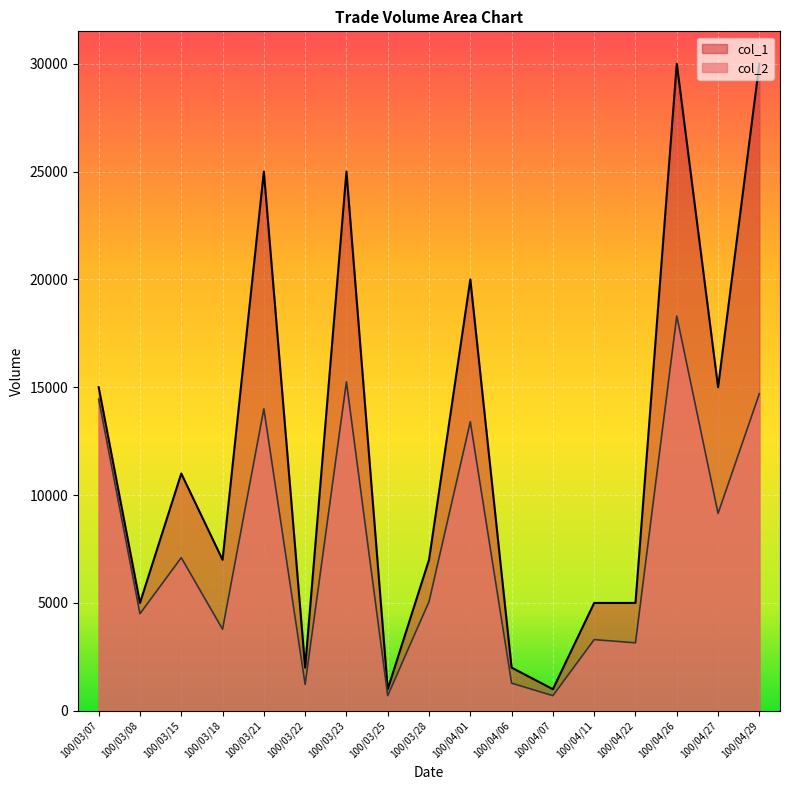

In col_1, how many points are lower than both neighbors (excluding endpoints)?

6